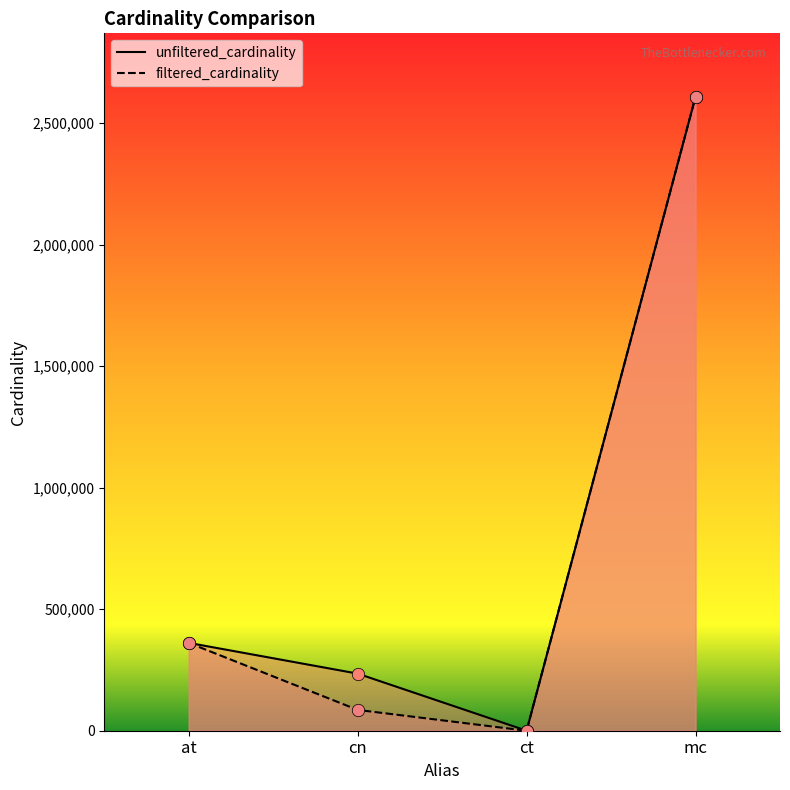

Which series reaches the maximum Y coordinate?

unfiltered_cardinality